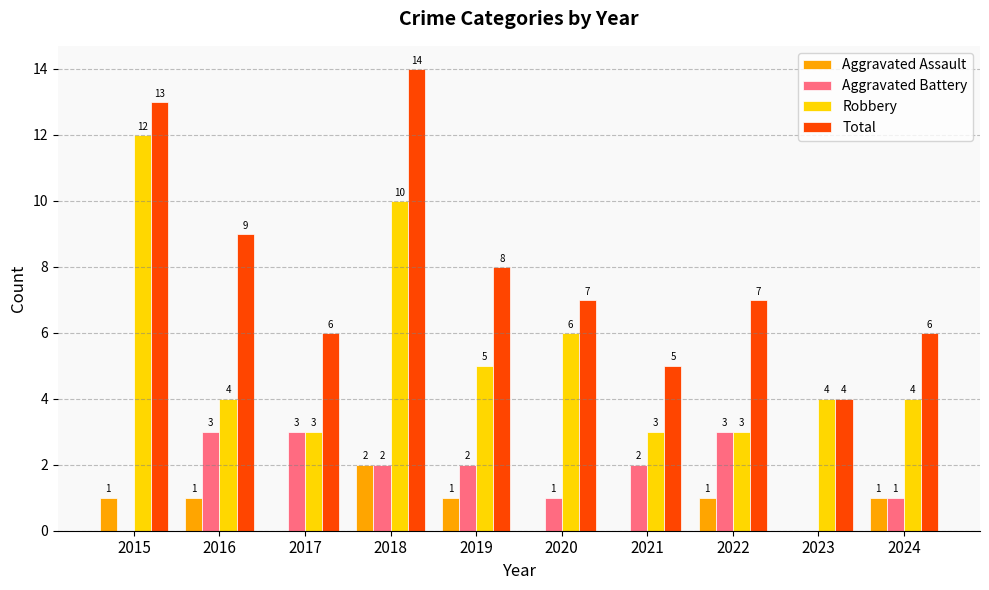

Count the number of data series in this chart.

4